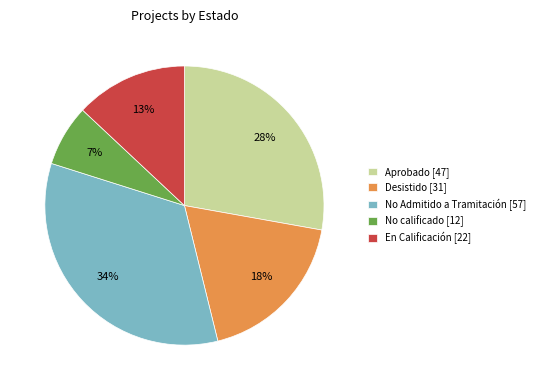

What percentage is the Aprobado [47] slice, to the nearest percent?

28%